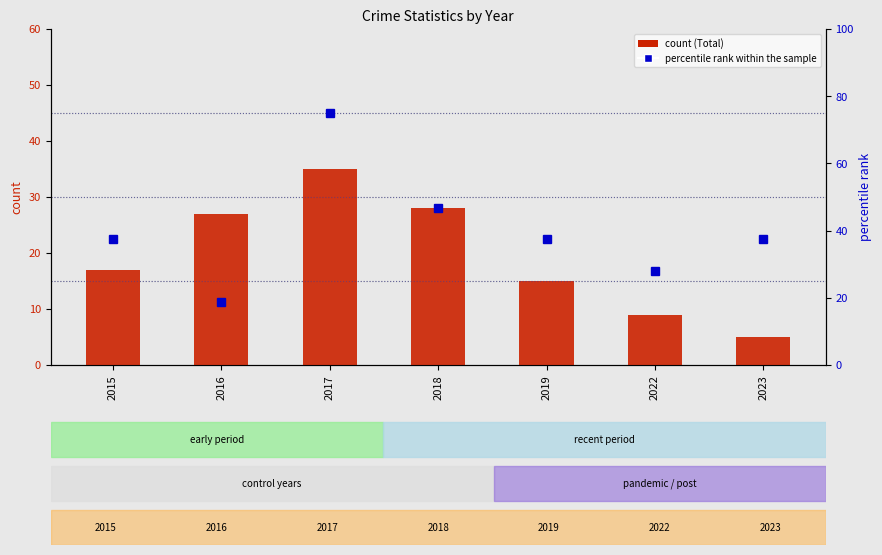

Reading left to right, transcribe all the data shown in this chart.

Total: 17.0	27.0	35.0	28.0	15.0	9.0	5.0
percentile rank within the sample: 37.5	18.8	75.0	46.9	37.5	28.1	37.5